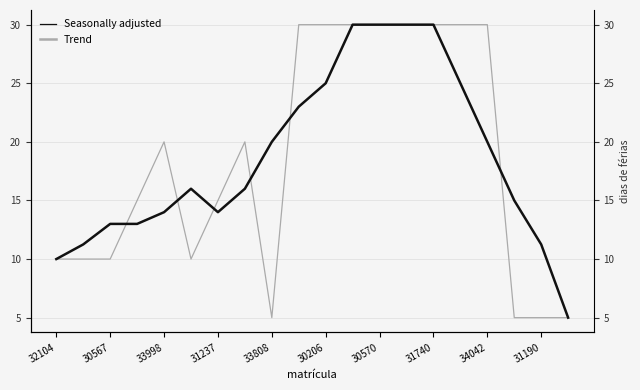

How many times do Seasonally adjusted and Trend cross each other?

6